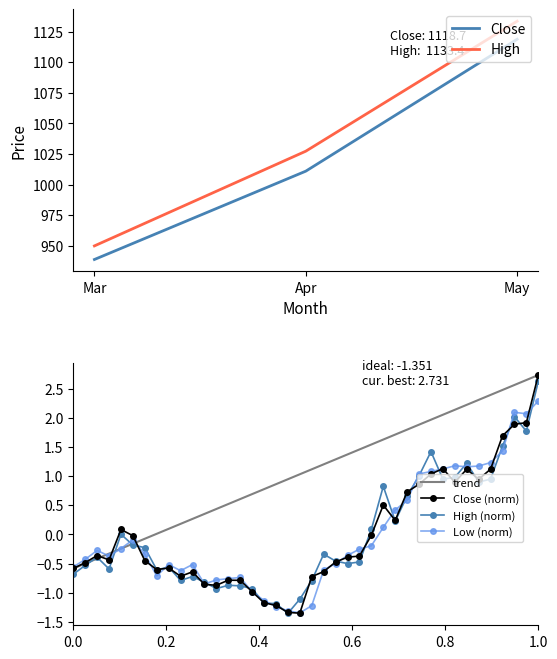

True or false: High has more than 1 points higher than both neighbors.

True